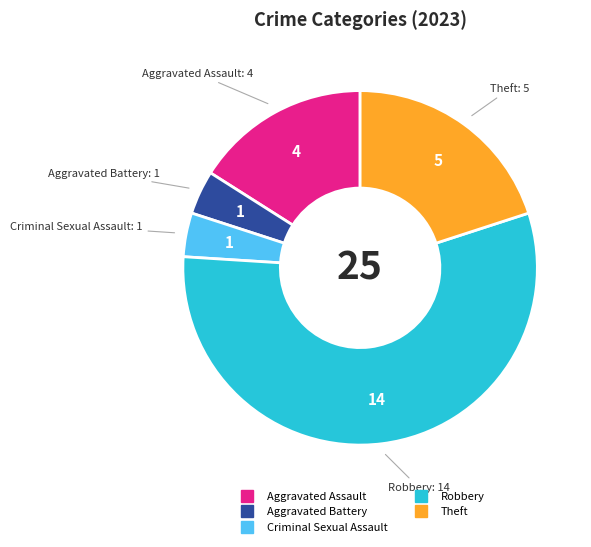

Combined, do Robbery and Aggravated Assault account for over 50%?

Yes